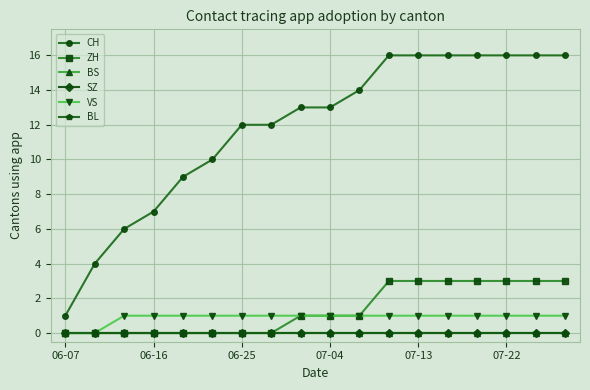

What is the difference between the maximum and minimum values in the VS series?

1